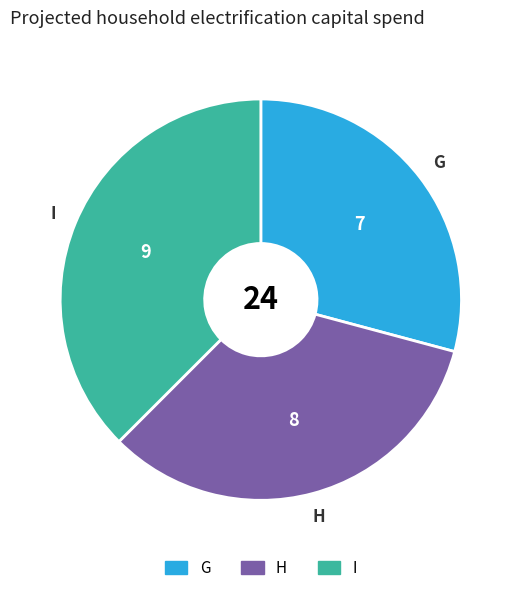

Approximately how many times larger is the value at G compared to H?

0.9